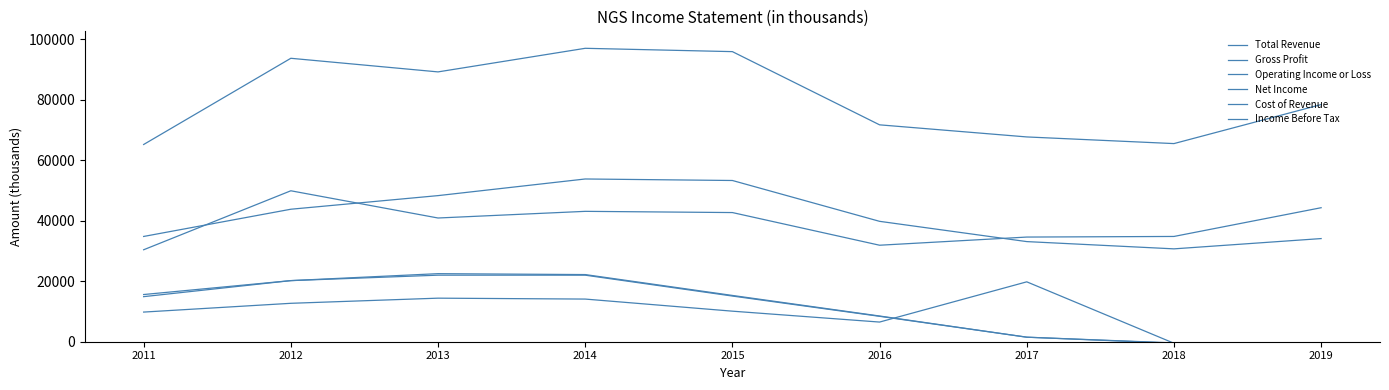

Where is Cost of Revenue nearest to the value 40150?

2013